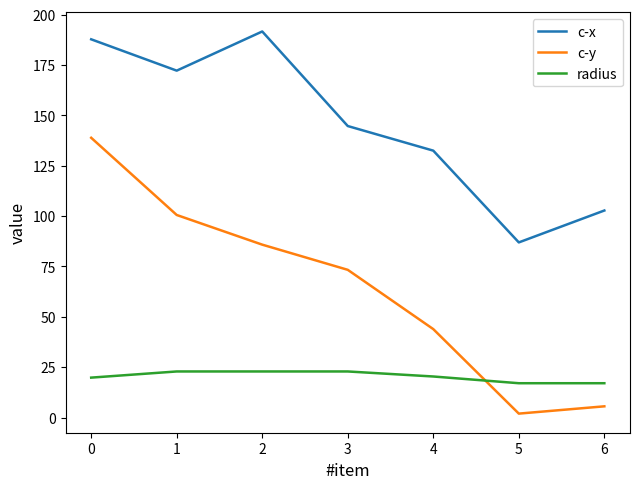

What is the maximum value for c-y?

138.9